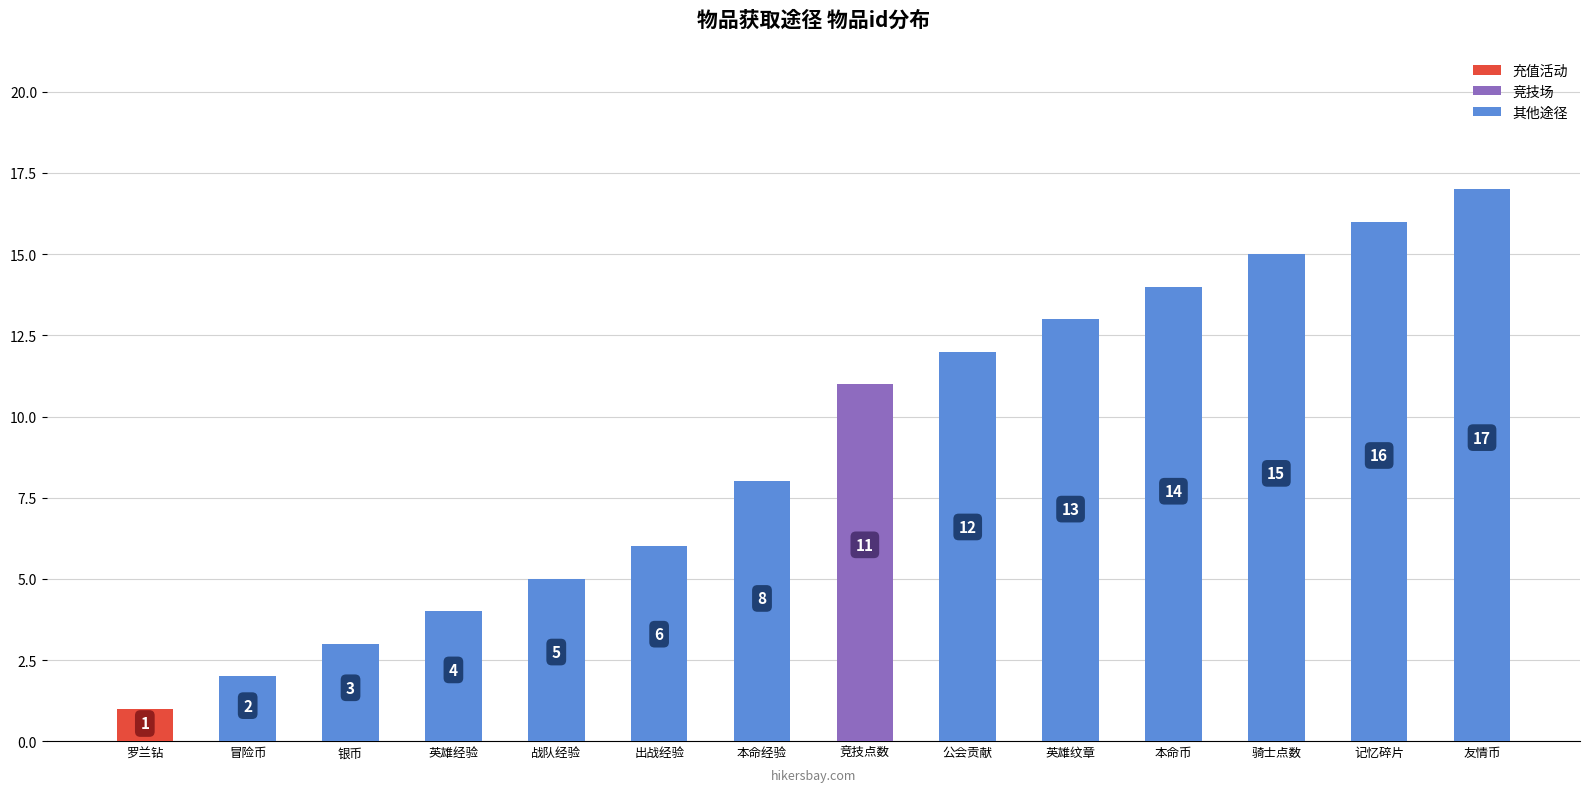

What is the ratio of the value at 罗兰钻 to the value at 冒险币?

0.5